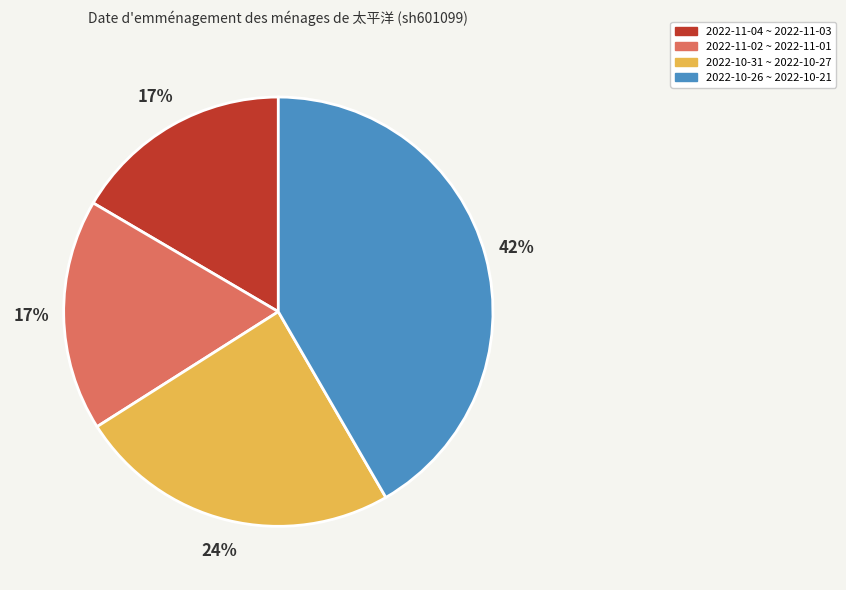

To the nearest percent, what portion does 2022-10-26 ~ 2022-10-21 represent?

42%